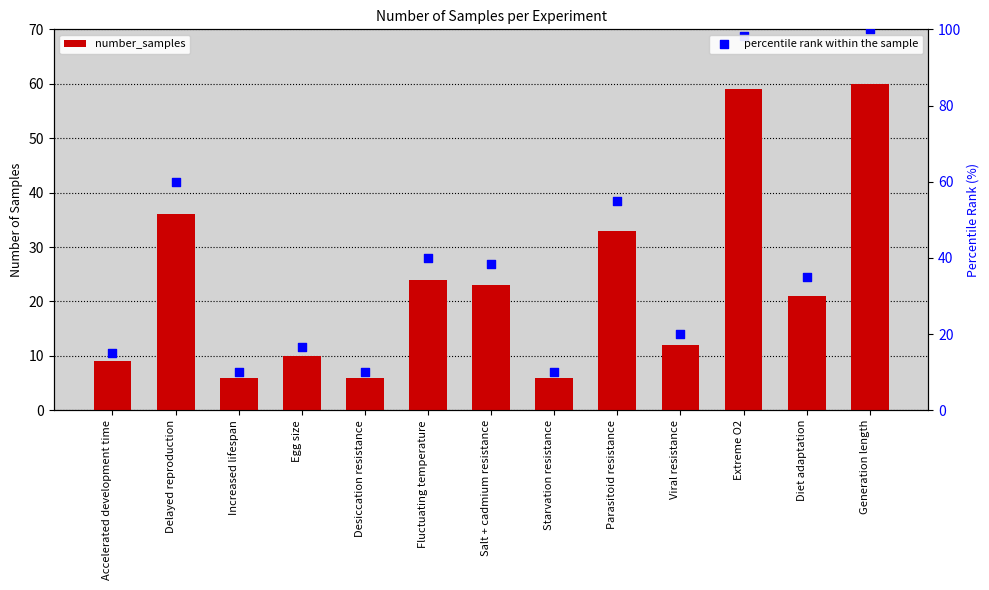

Which series reaches the maximum Y coordinate?

percentile rank within the sample